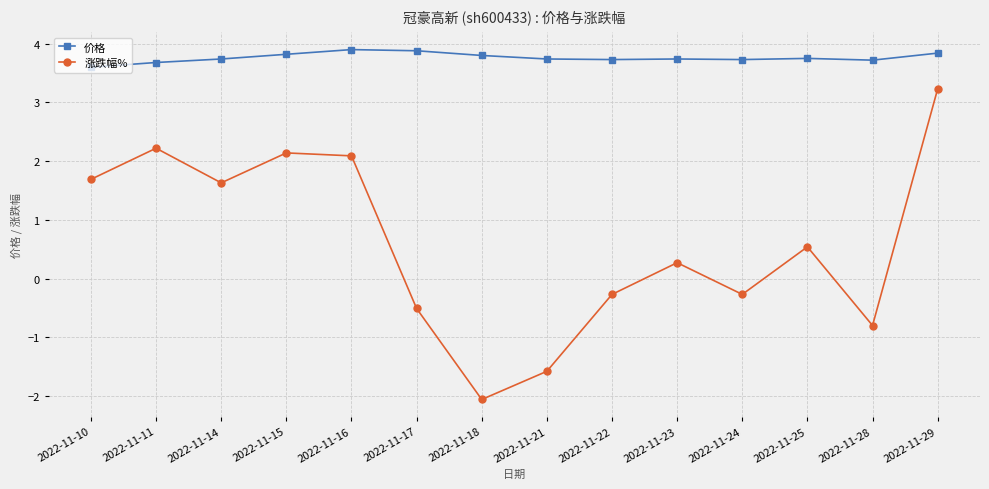

What is the spread (max minus min) of values at 2022-11-22?

4.0